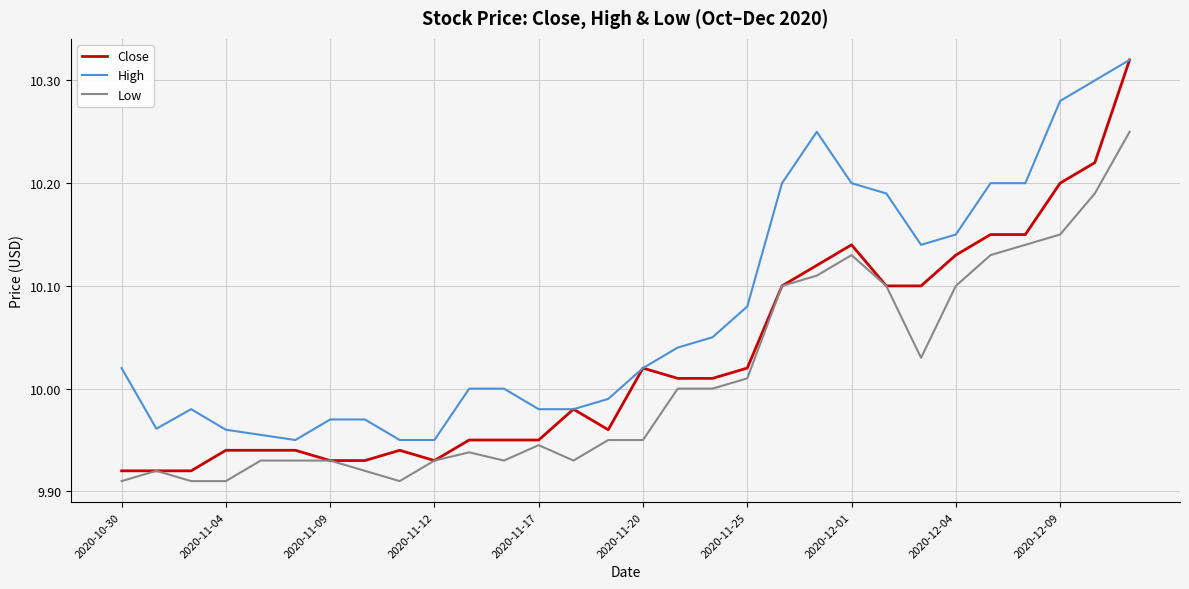

List the series in order of their overall mean, lowest first.

Low, Close, High